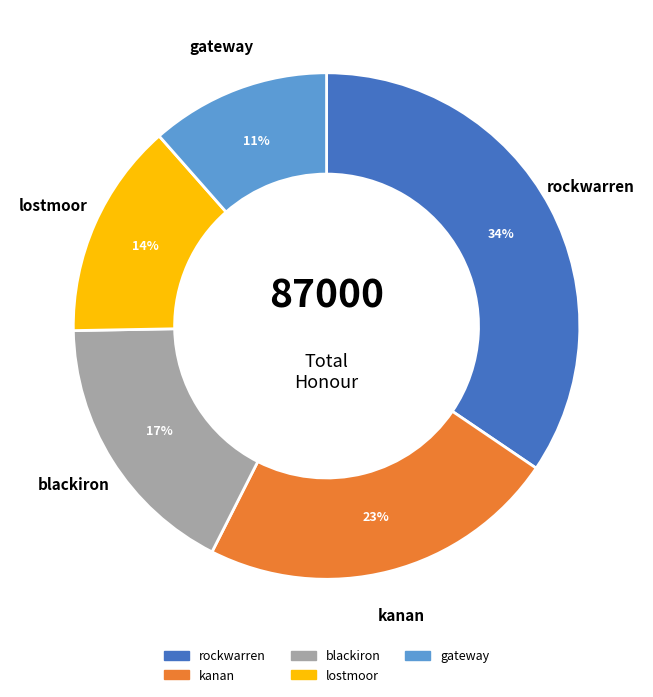

Do blackiron and kanan together represent more than half of the pie?

No